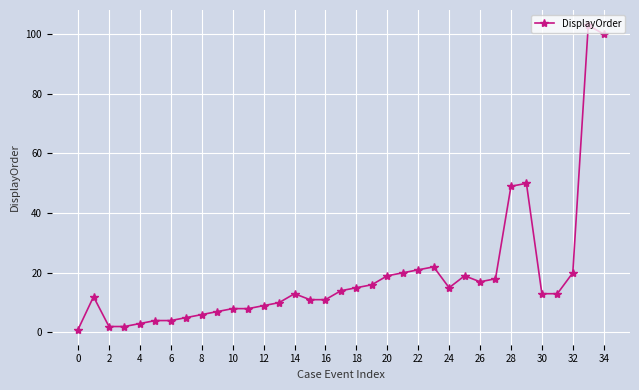

What is the value of the 4th point from the left?

2